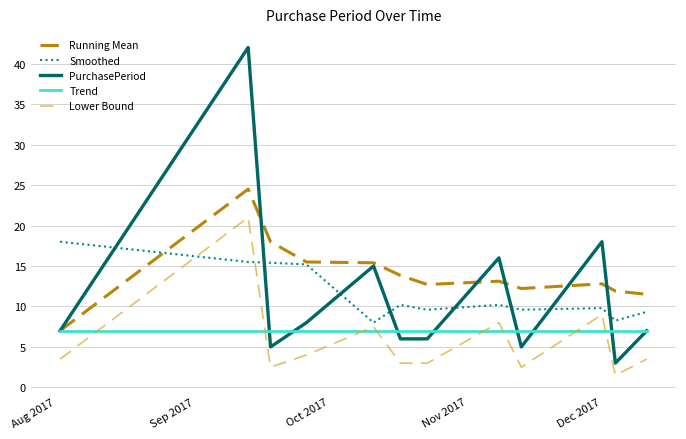

Rank the series by their maximum value, from highest to lowest.

PurchasePeriod, Running Mean, Lower Bound, Smoothed, Trend